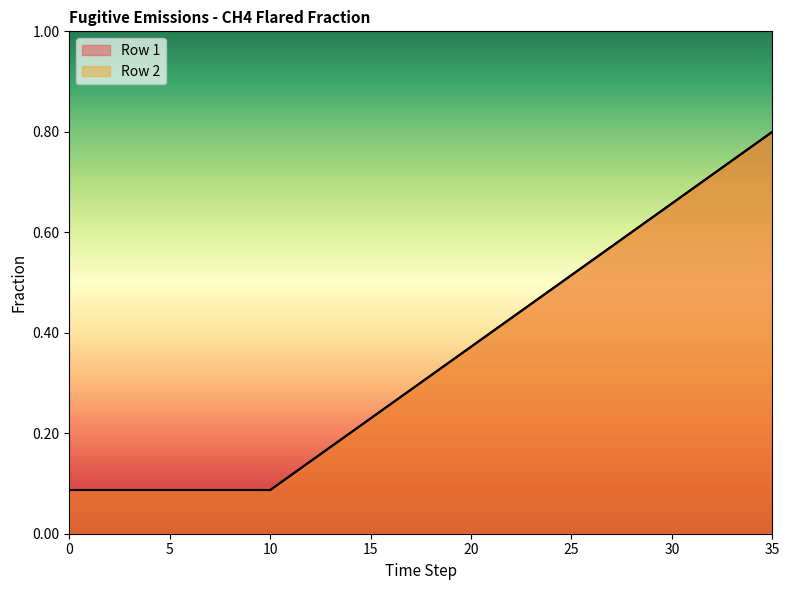

True or false: Row 2 has more than 1 interior local peaks.

False